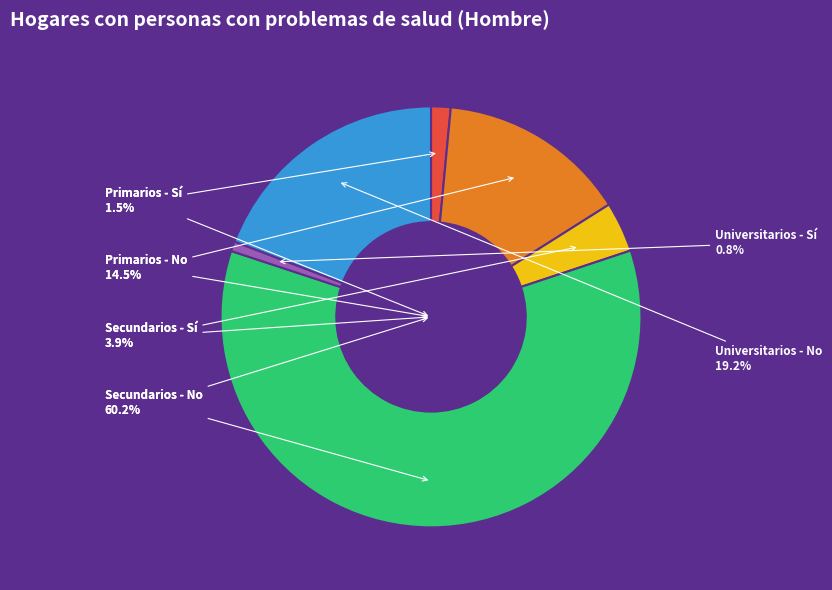

Does any single category account for the majority?

Yes